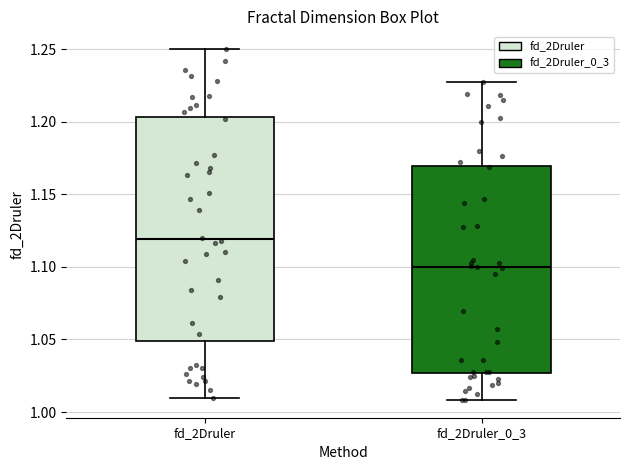

Reading left to right, read every box against the y-axis: the position of its median line, the range the box covers, and the ends of its whiskers. The values are not printed on the chart, so give them approximately, as read against the axis.

fd_2Druler: median 1.120, box 1.050 to 1.205, whiskers 1.010 to 1.250
fd_2Druler_0_3: median 1.100, box 1.025 to 1.170, whiskers 1.010 to 1.225